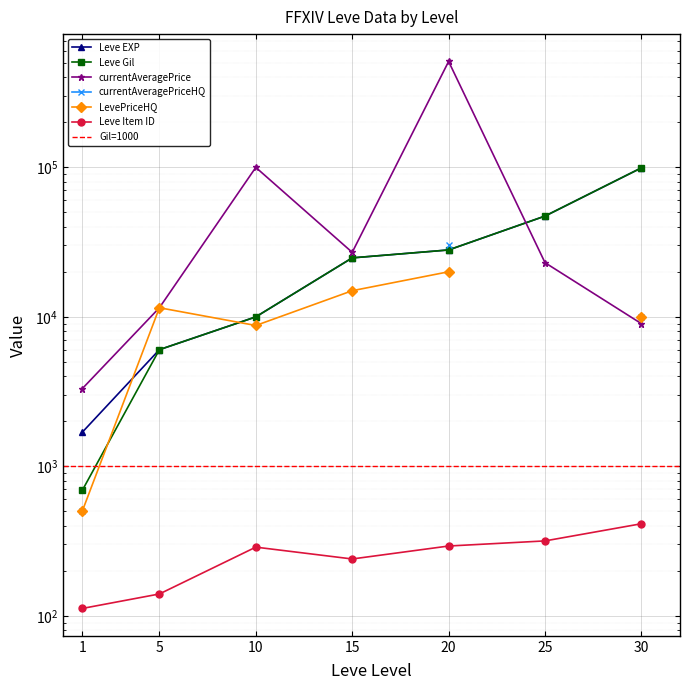

At which category is the sum across all series the highest?

20